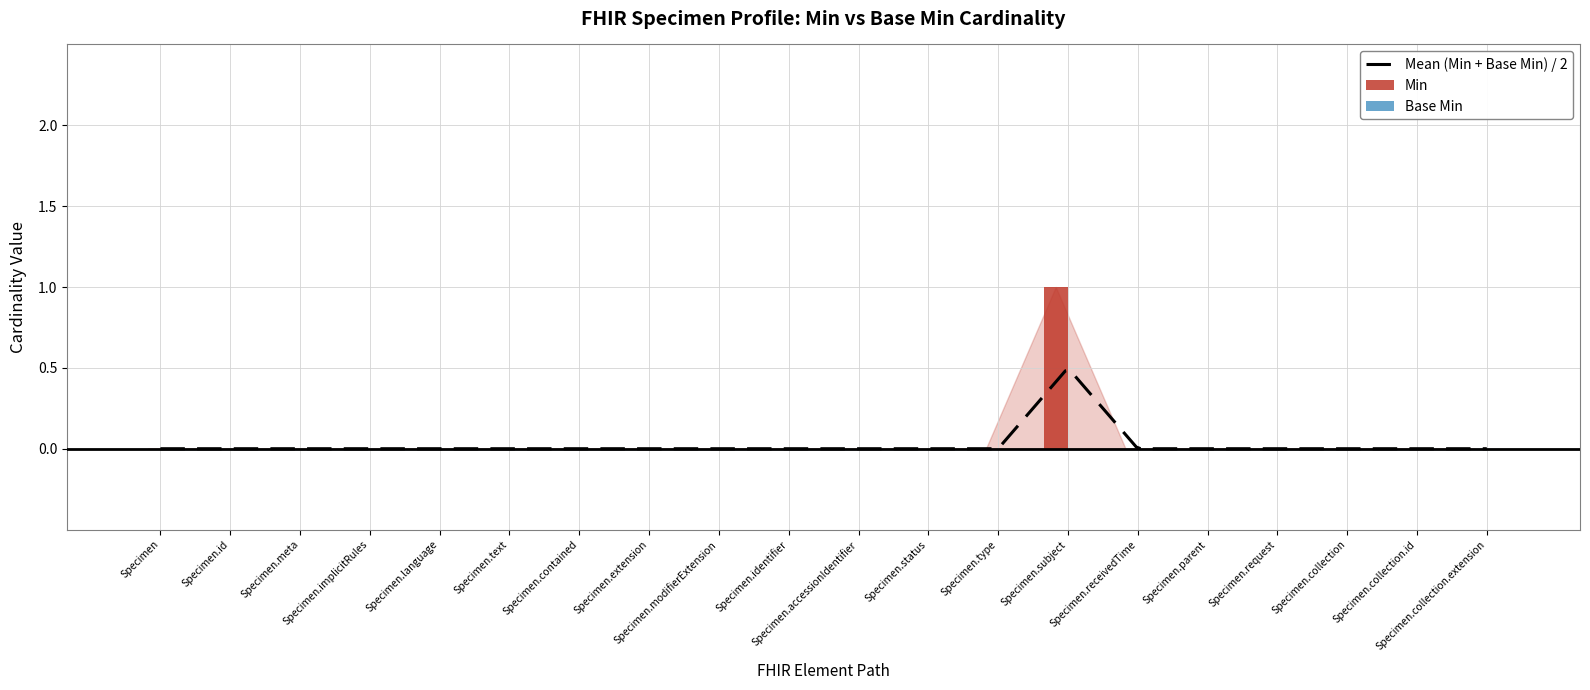

Reading left to right, list all the values displayed in this chart.

Specimen=0	Specimen.id=0	Specimen.meta=0	Specimen.implicitRules=0	Specimen.language=0	Specimen.text=0	Specimen.contained=0	Specimen.extension=0	Specimen.modifierExtension=0	Specimen.identifier=0	Specimen.accessionIdentifier=0	Specimen.status=0	Specimen.type=0	Specimen.subject=1	Specimen.receivedTime=0	Specimen.parent=0	Specimen.request=0	Specimen.collection=0	Specimen.collection.id=0	Specimen.collection.extension=0